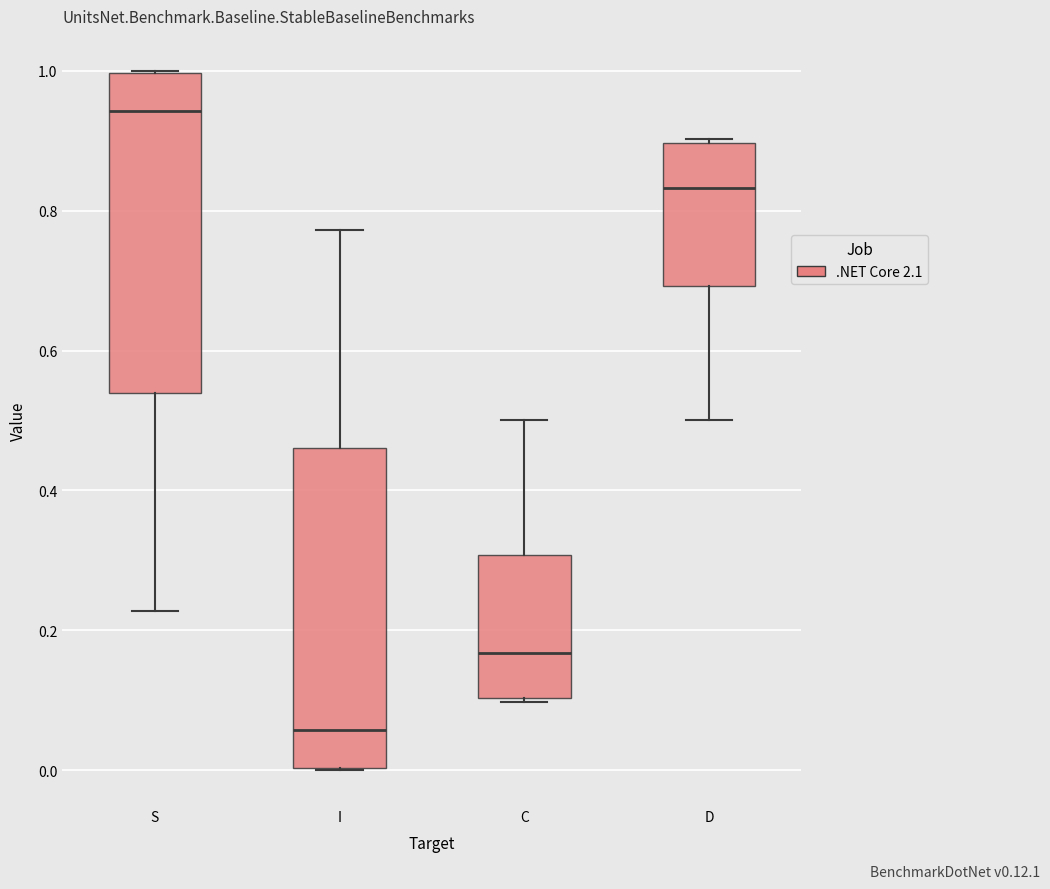

Reading left to right, transcribe this box plot: for each box, give where its median line is, the range the box spans, and where its two whiskers end, as read against the y-axis. The values are not printed on the chart, so give them approximately, as read against the axis.

S: median 0.94, box 0.54 to 1.00, whiskers 0.22 to 1.00
I: median 0.06, box 0.00 to 0.46, whiskers 0.00 to 0.78
C: median 0.16, box 0.10 to 0.30, whiskers 0.10 to 0.50
D: median 0.84, box 0.70 to 0.90, whiskers 0.50 to 0.90